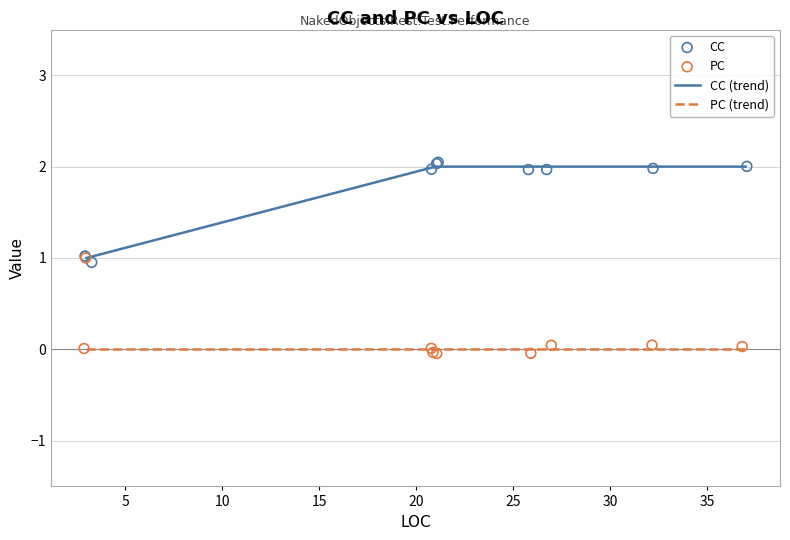

Is the value of PC at 3 greater than the value of CC at 3?

No